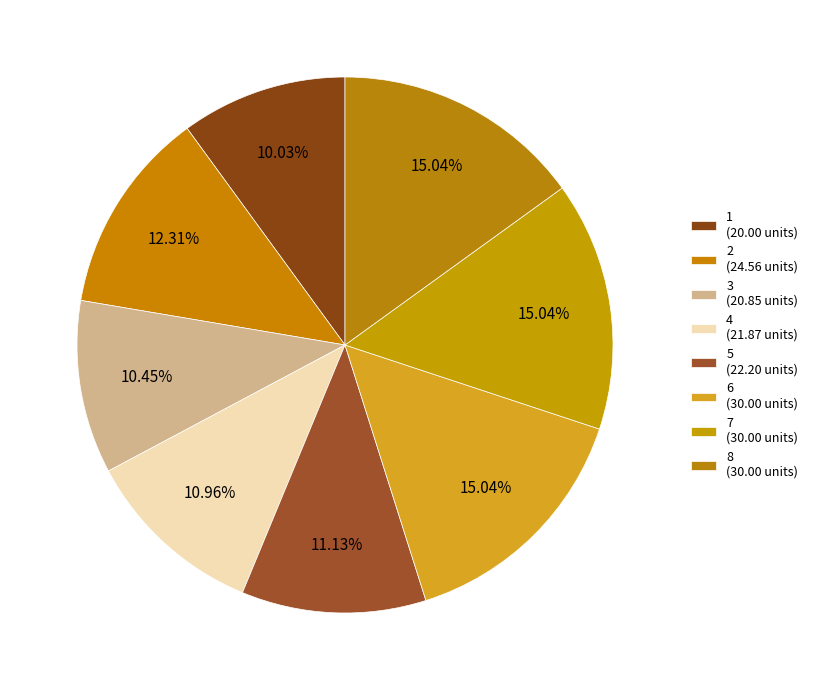

How many slices are in this pie chart?

8